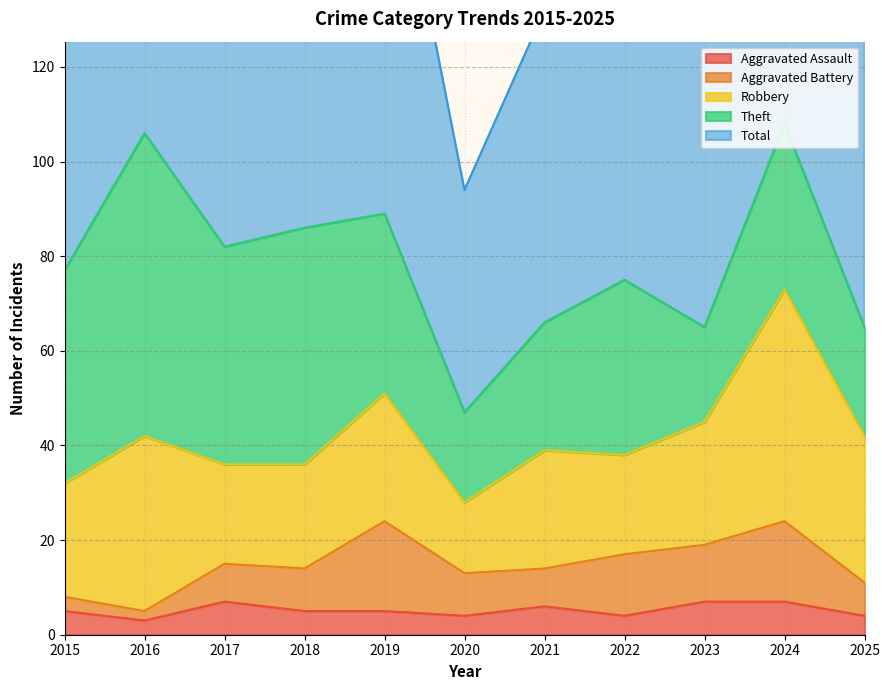

What is the greatest value displayed?

109